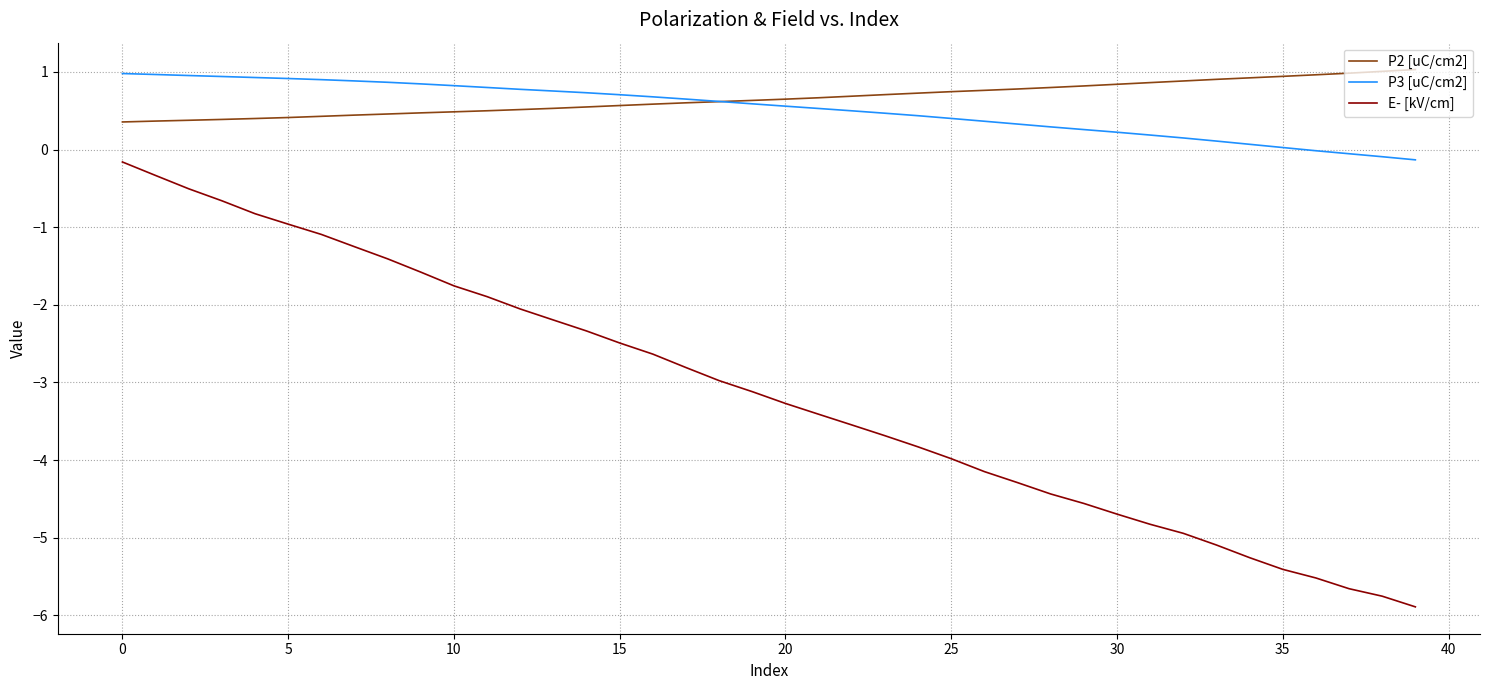

Which series has the largest total across all categories?

P2 [uC/cm2]